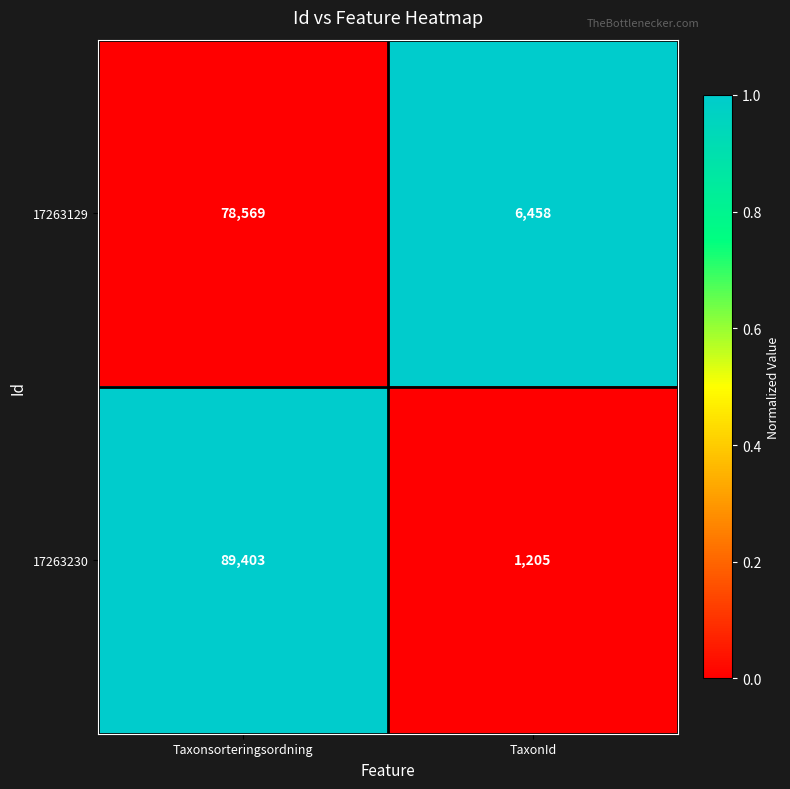

Where is 17263129 nearest to the value 42513?

TaxonId